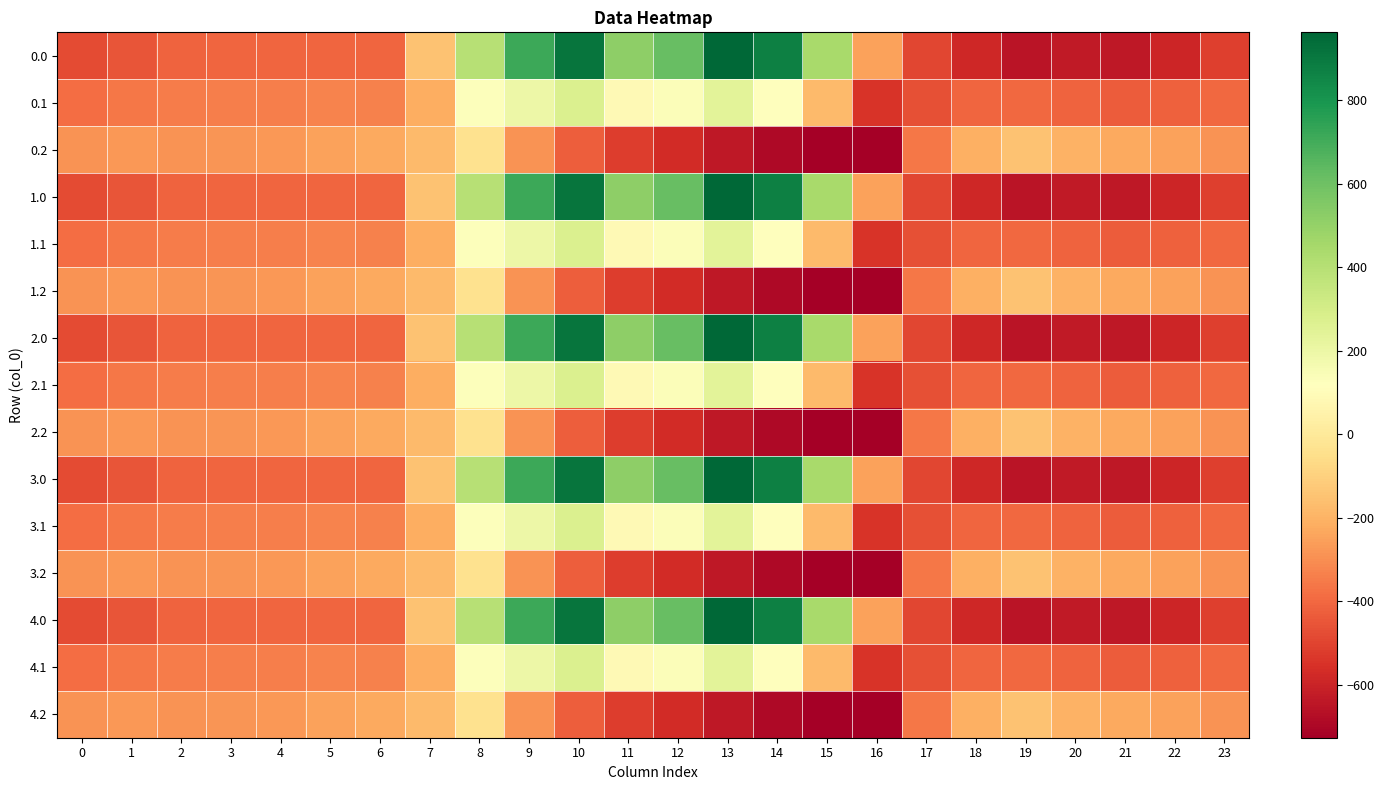

Rank the series at 15 from lowest to highest value.

0.2, 1.2, 2.2, 3.2, 4.2, 0.1, 1.1, 2.1, 3.1, 4.1, 0.0, 1.0, 2.0, 3.0, 4.0